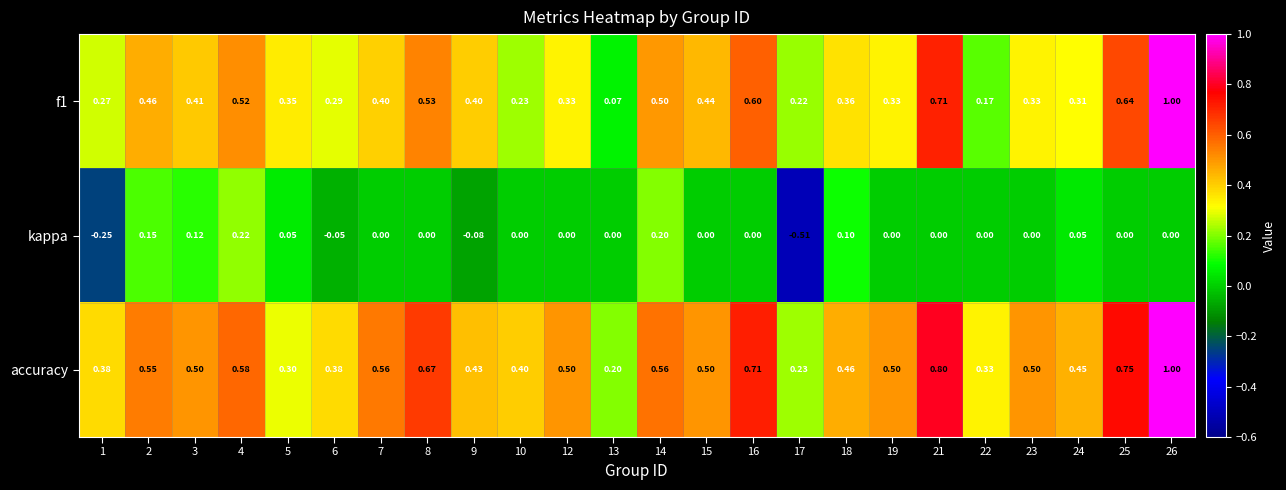

At which category is the sum across all series the highest?

26